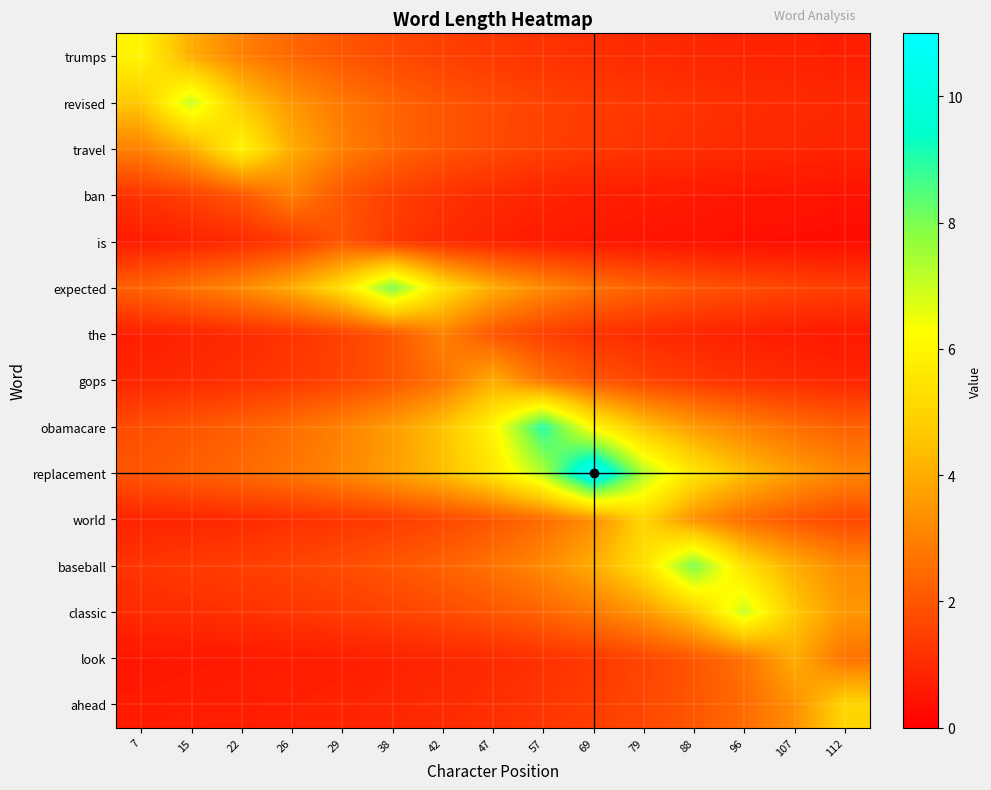

What is the maximum value shown in the chart?

11.0